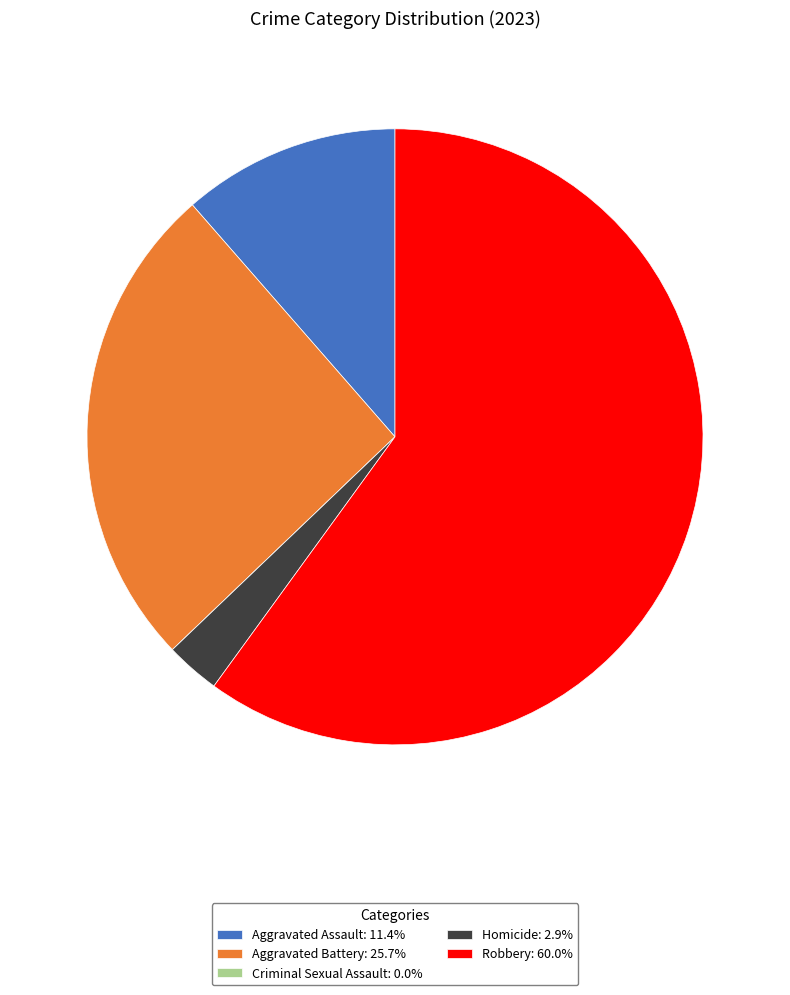

What is the ratio of the value at Aggravated Battery: 25.7% to the value at Robbery: 60.0%?

0.4